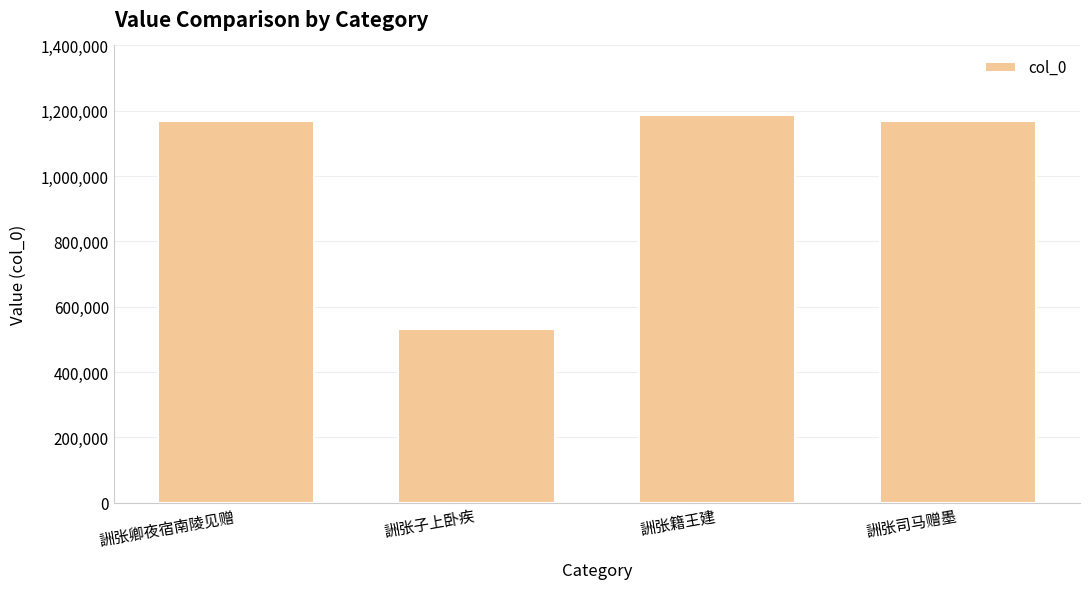

The chart shows a value of 182980 at 詶张子上卧疾. True or false?

False